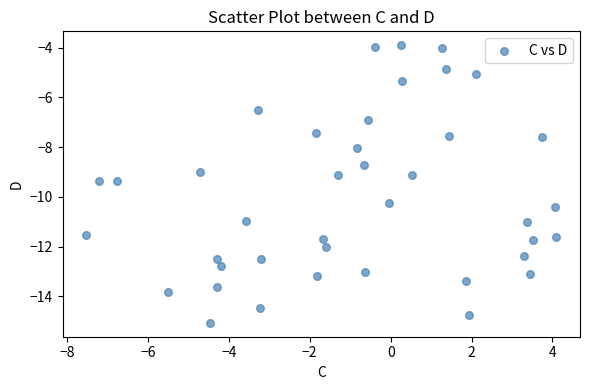

What is the range of Y values (max minus min)?

11.2